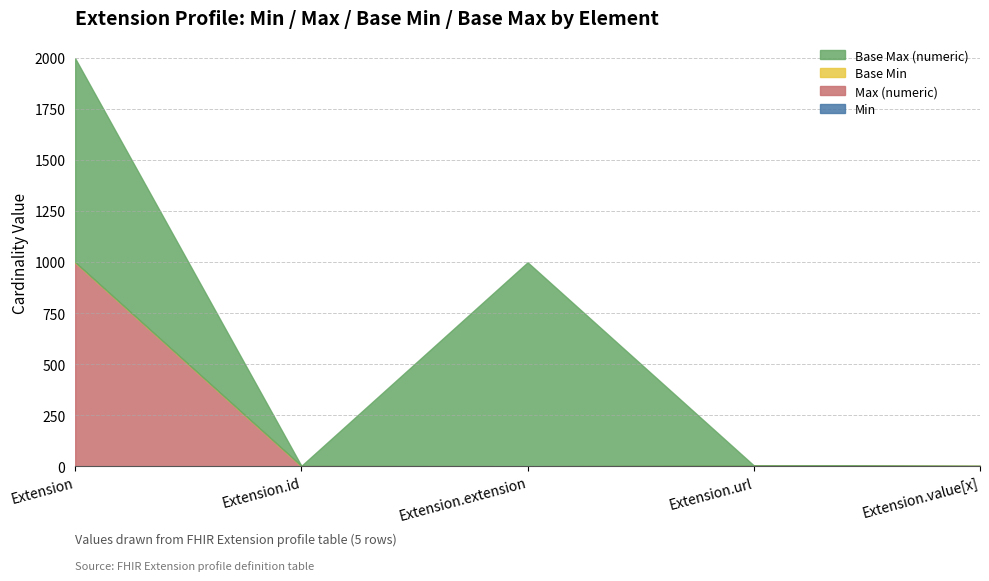

True or false: Base Max (numeric) and Base Min cross at least once.

False